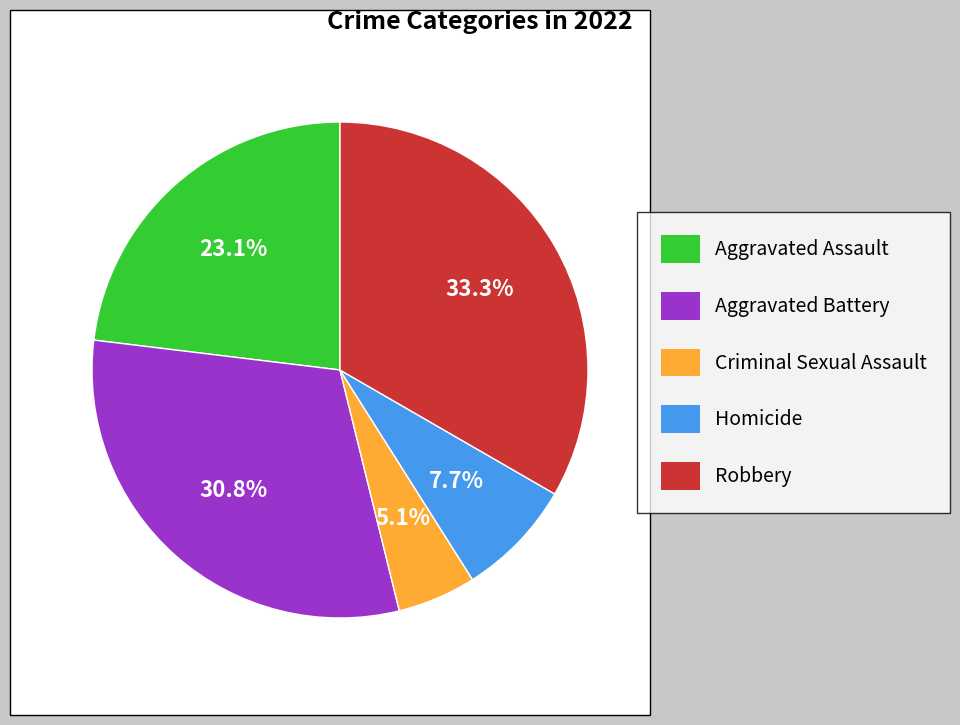

Does Criminal Sexual Assault account for over 50% of the chart?

No